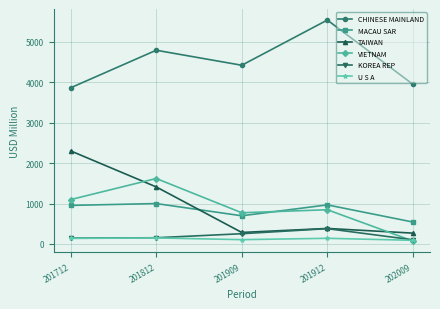

What is the spread (max minus min) of values at 202009?

3875.8